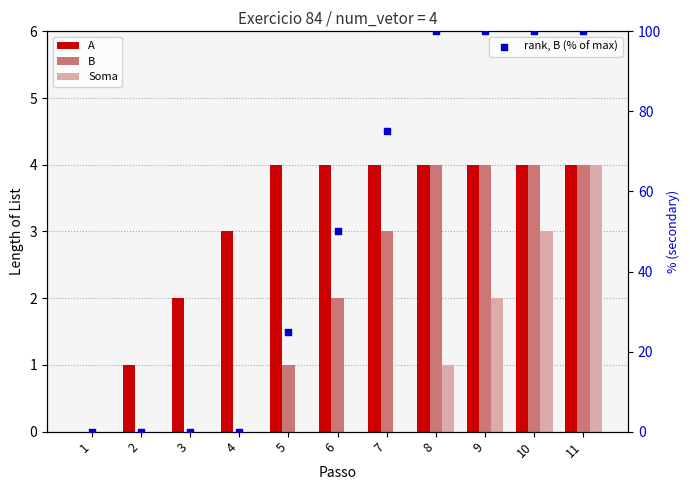

What is the total value across all series at 7?

82